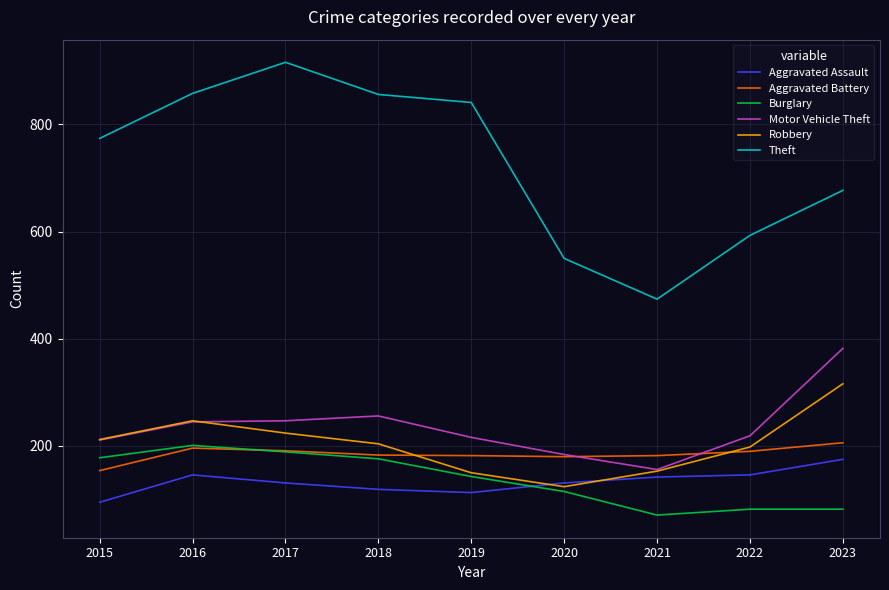

What value does the Motor Vehicle Theft series have at 2019?

216